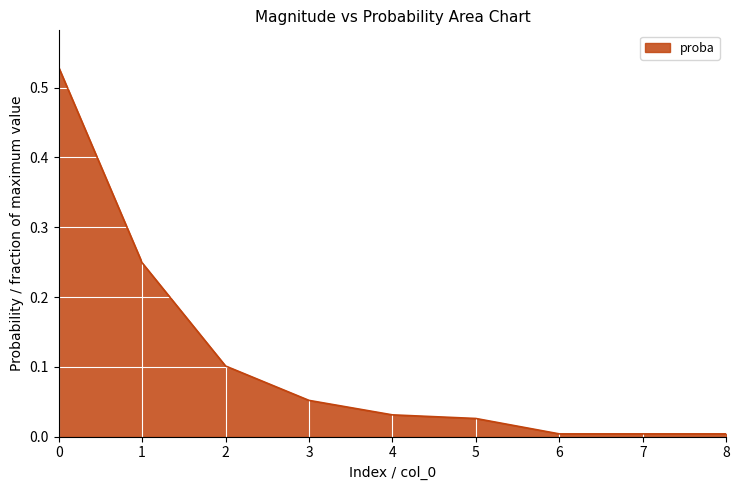

True or false: the data shows 0.1 at 2.

True